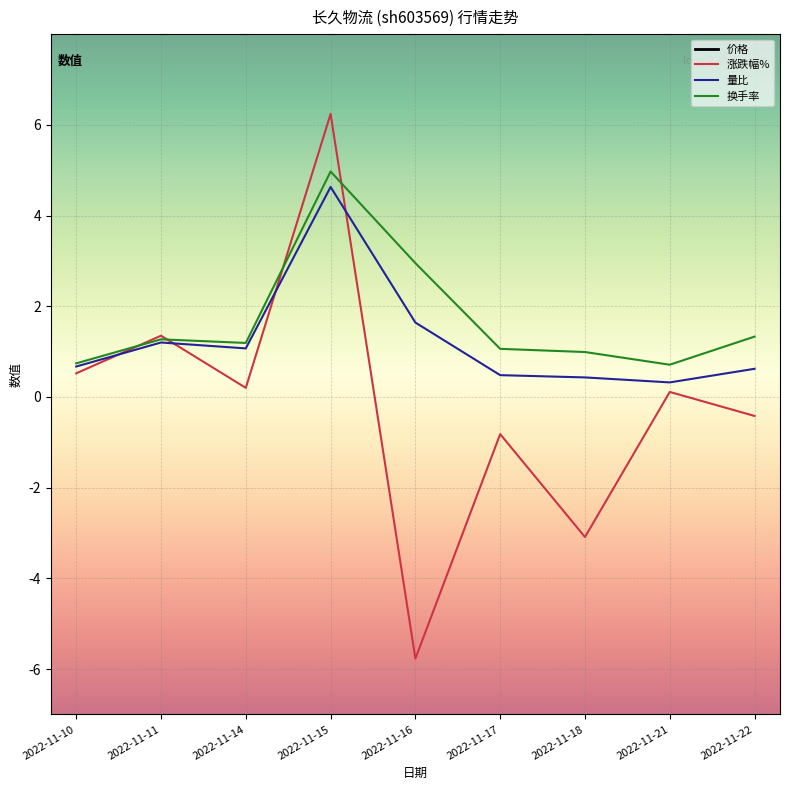

Which series has the largest range (max minus min)?

涨跌幅%